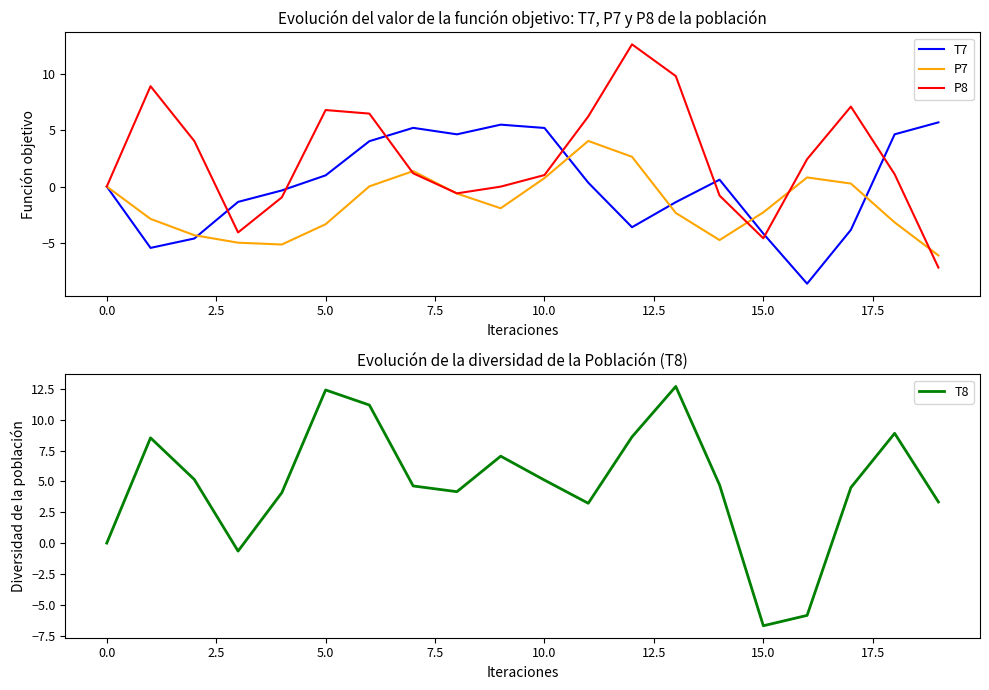

Count the number of categories in the chart.

20